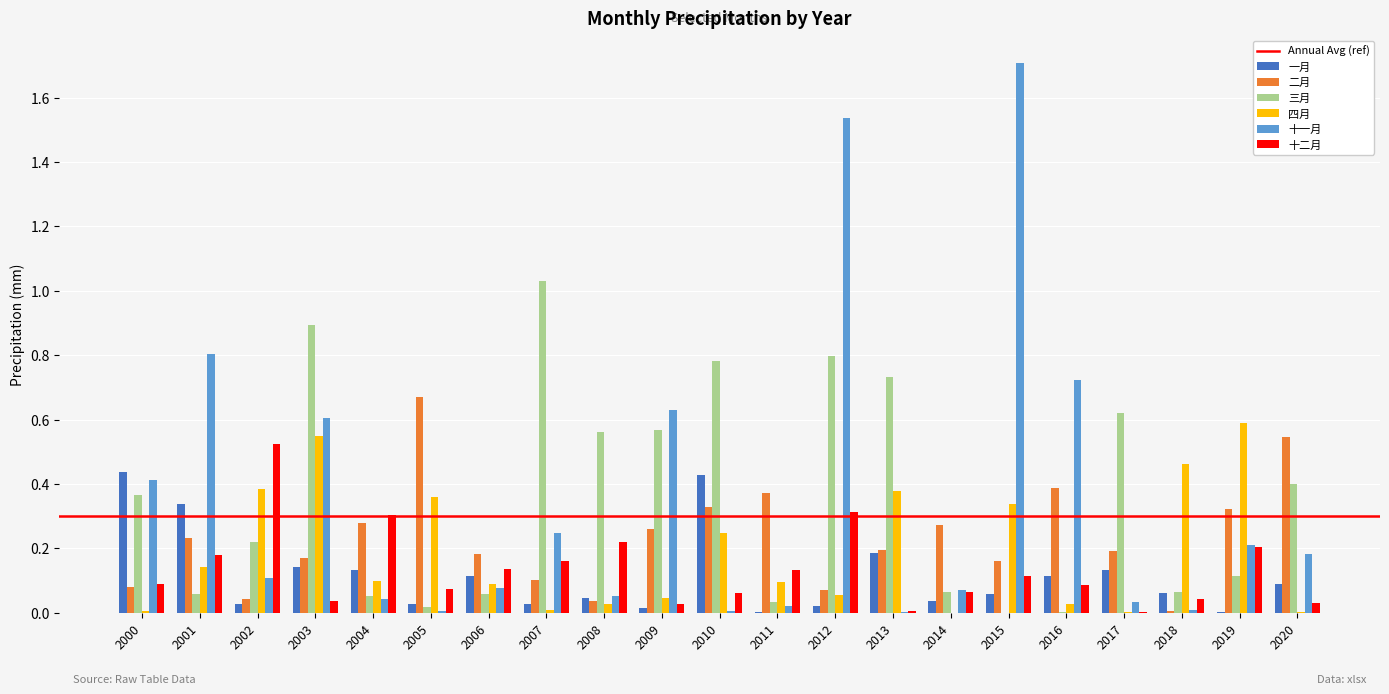

What is the sum of all 一月 values?

2.4